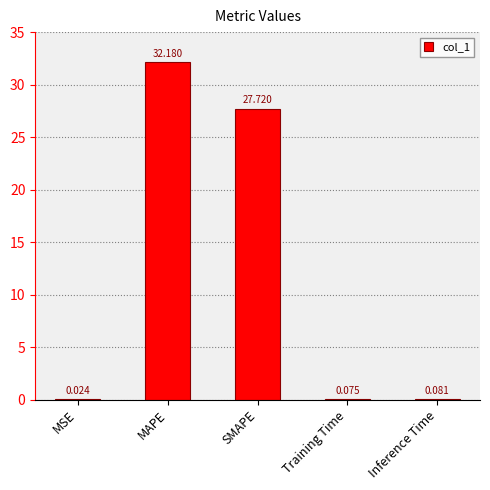

At which label is the value closest to 16?

SMAPE